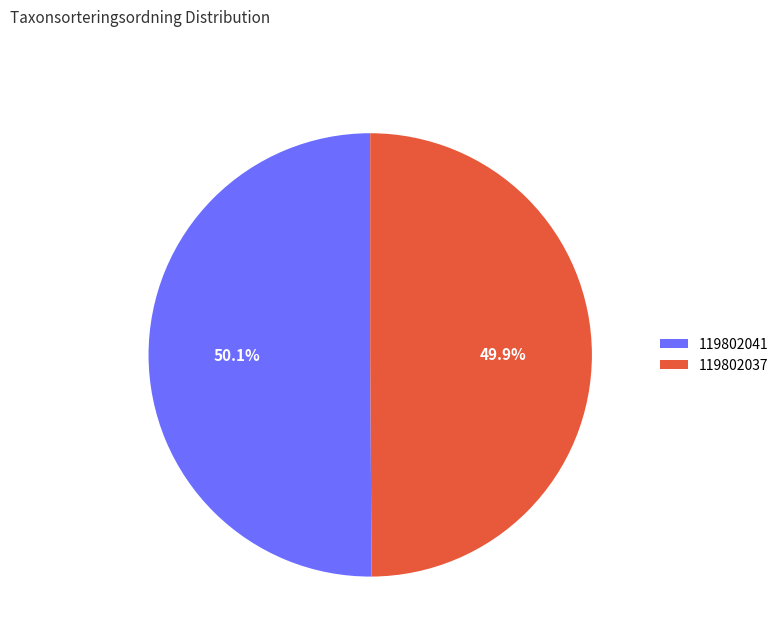

What is the total percentage of 119802037 and 119802041?

100.0%